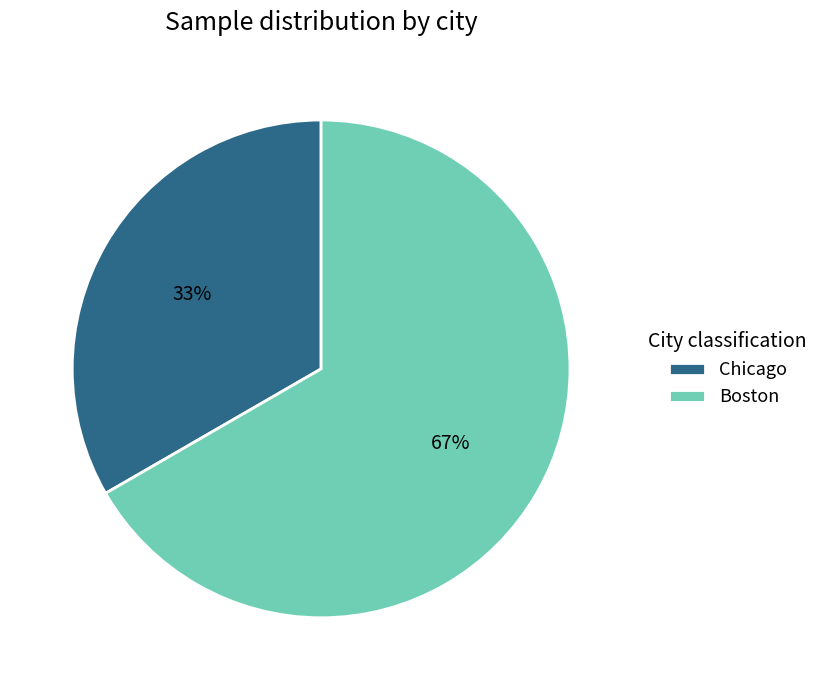

The Boston slice represents 67% of the pie. True or false?

True